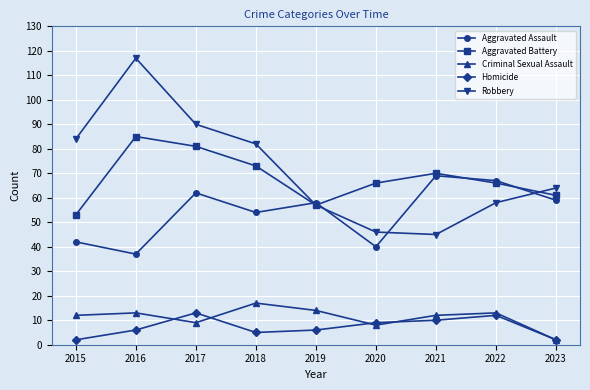

True or false: Aggravated Battery and Homicide cross at least once.

False